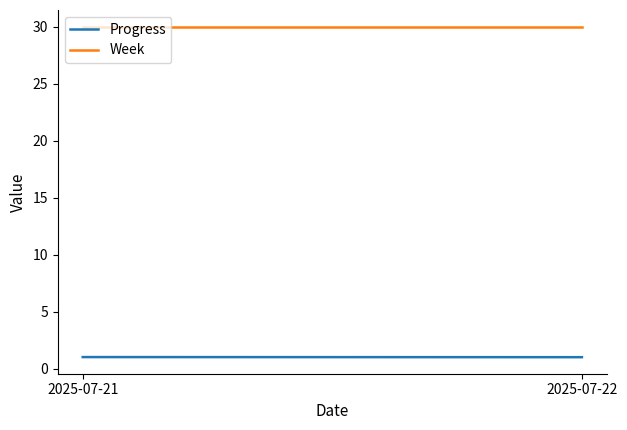

What is the value of the Progress point at the 1st from the left?

1.0